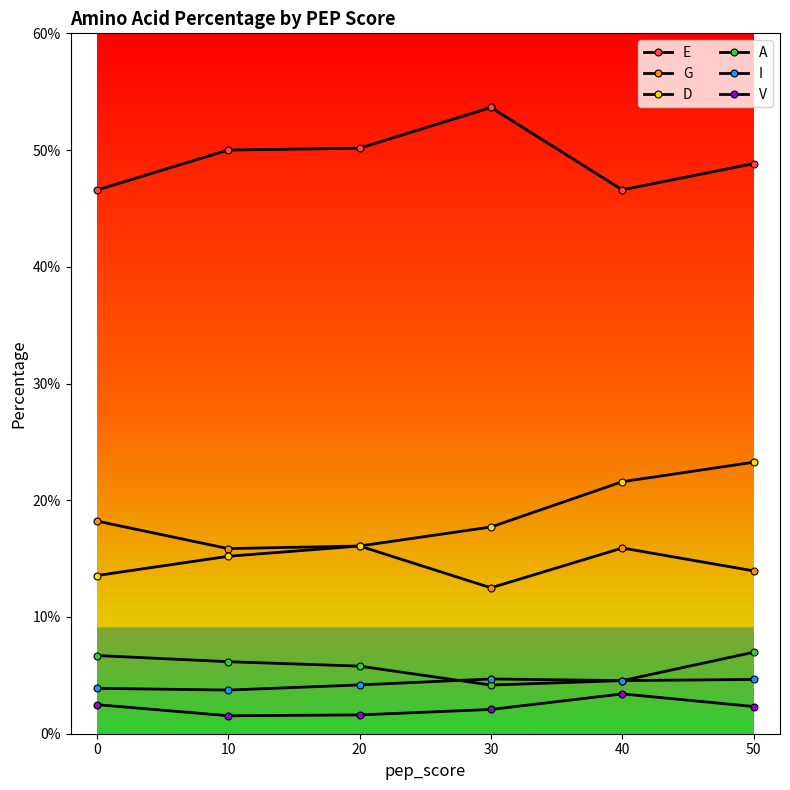

What is the total value across all series at 50?

100.0